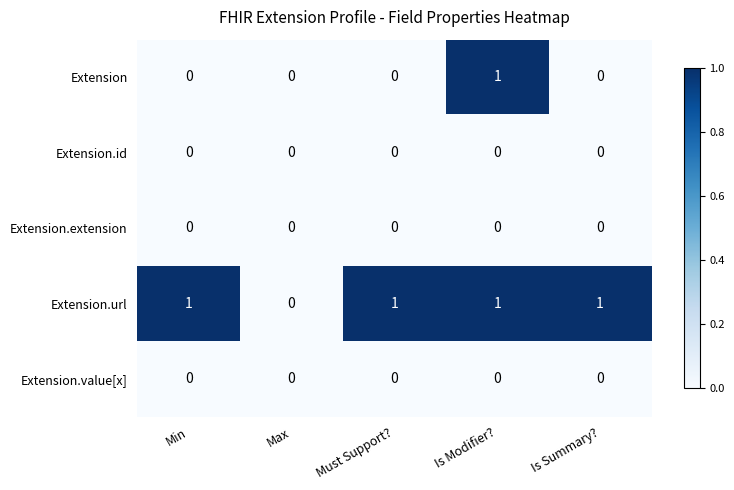

What is the spread (max minus min) of values at Is Summary??

1